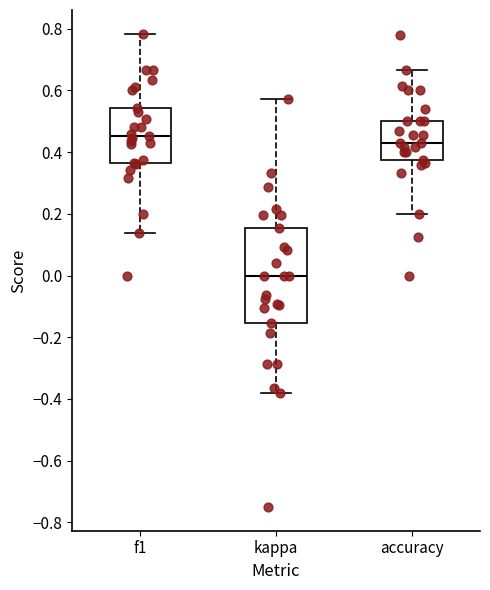

Comparing the boxes themselves (not the whiskers), which one is the tallest?

kappa